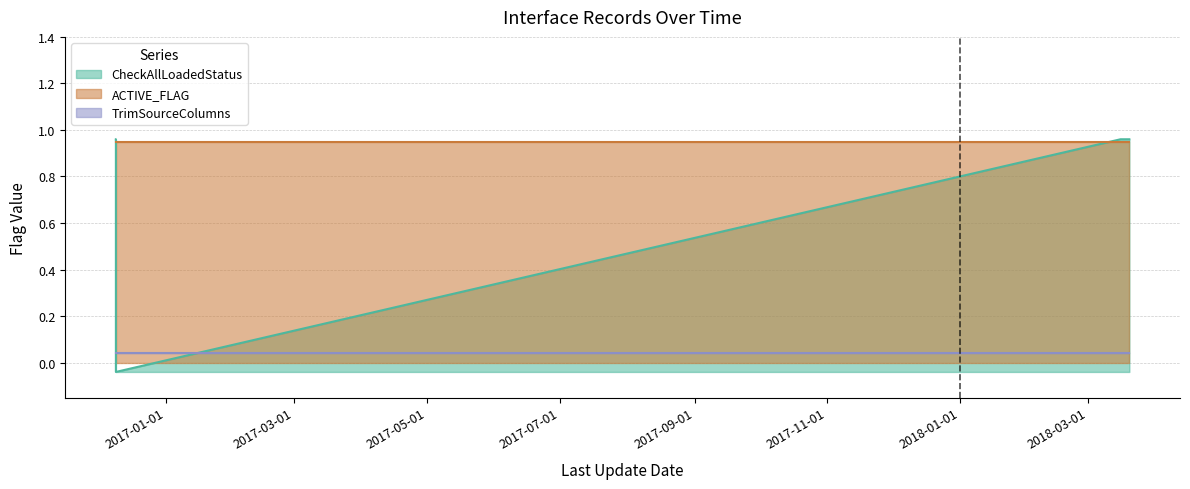

True or false: CheckAllLoadedStatus has more than 1 interior local peaks.

False